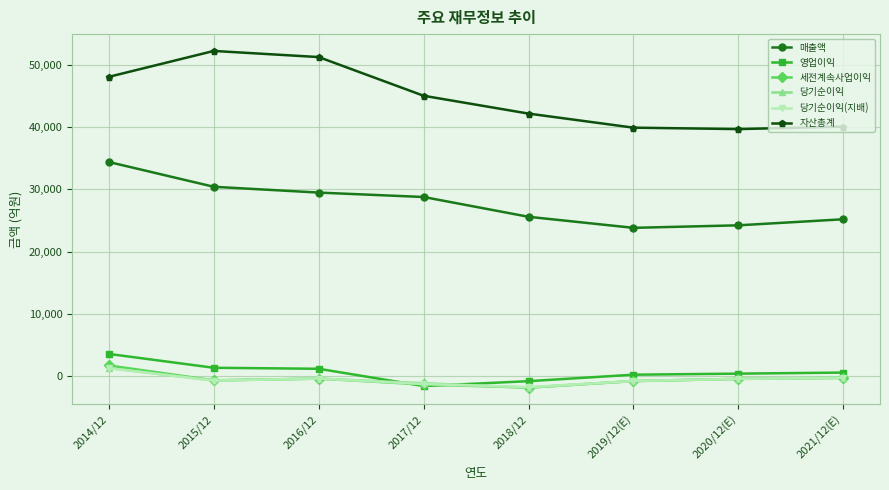

The value of 매출액 at 2021/12(E) is 13659. True or false?

False